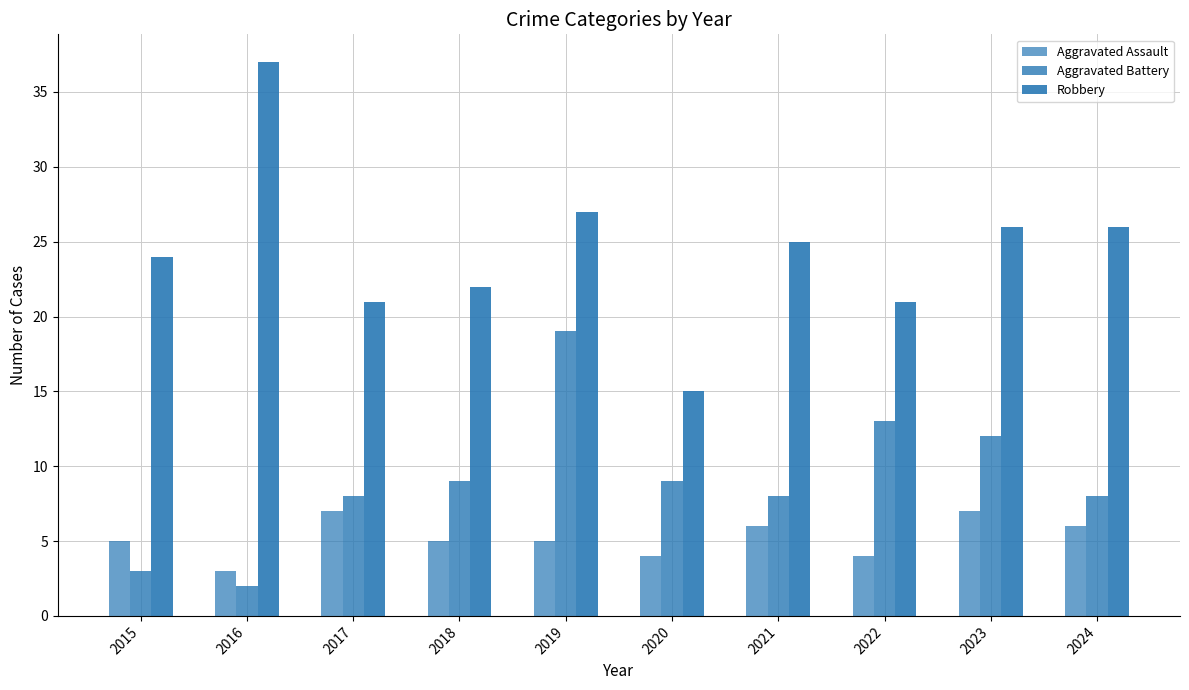

The value of Aggravated Battery at 2022 is 21. True or false?

False